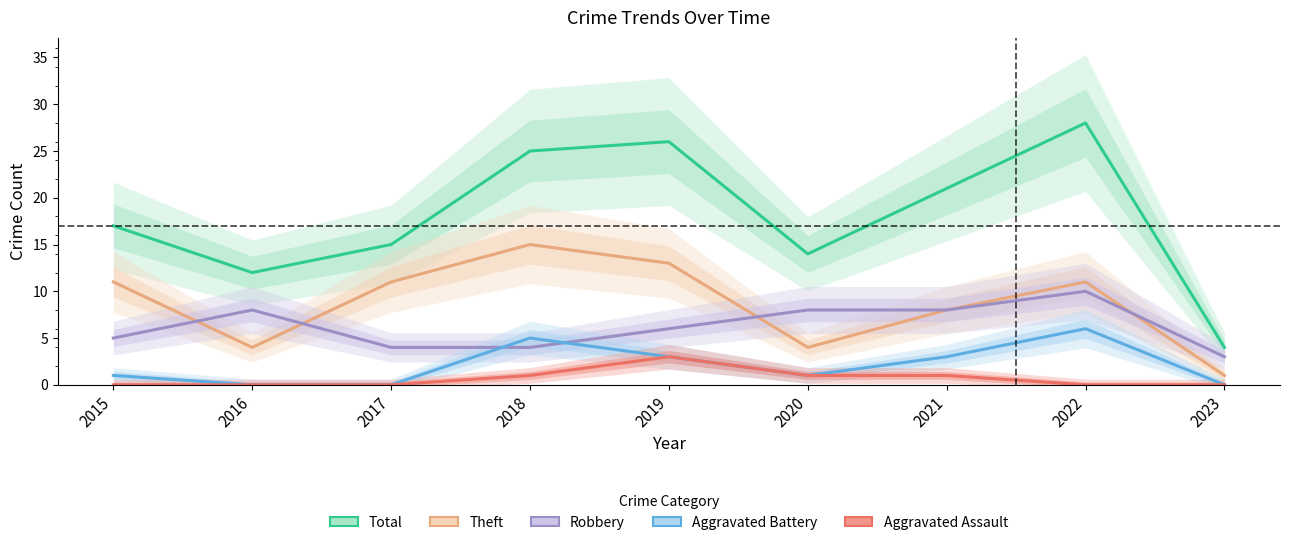

Rank the categories by Aggravated Battery value from lowest to highest.

2016, 2017, 2023, 2015, 2020, 2019, 2021, 2018, 2022